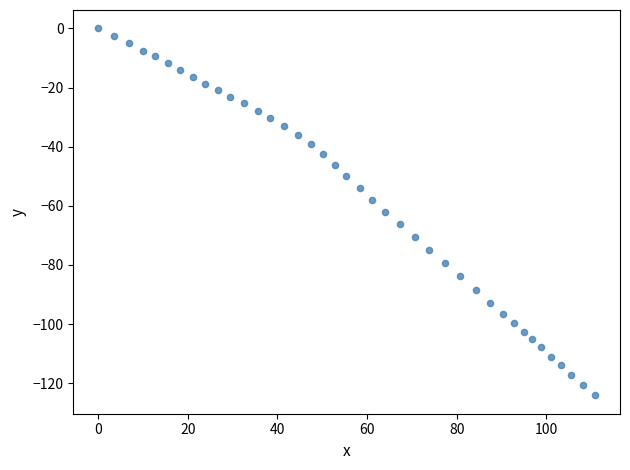

What is the range of Y values (max minus min)?

124.1